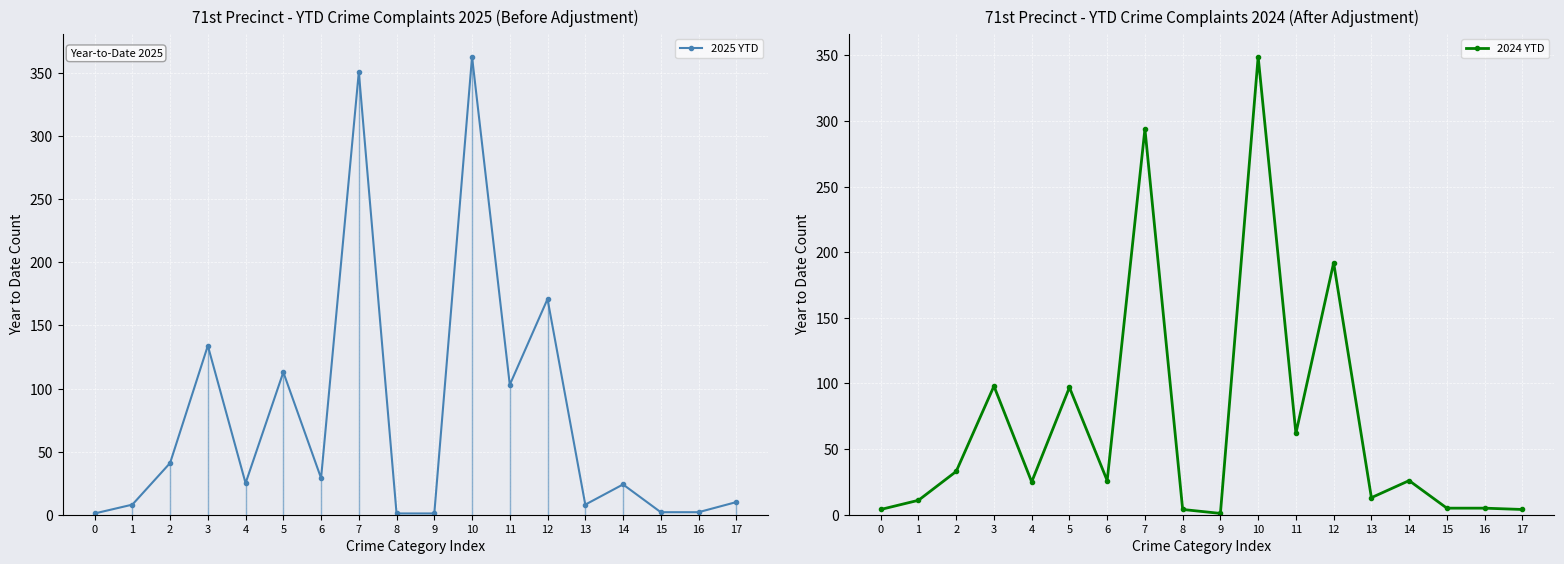

List the series in order of their overall mean, highest first.

2025 YTD, 2024 YTD